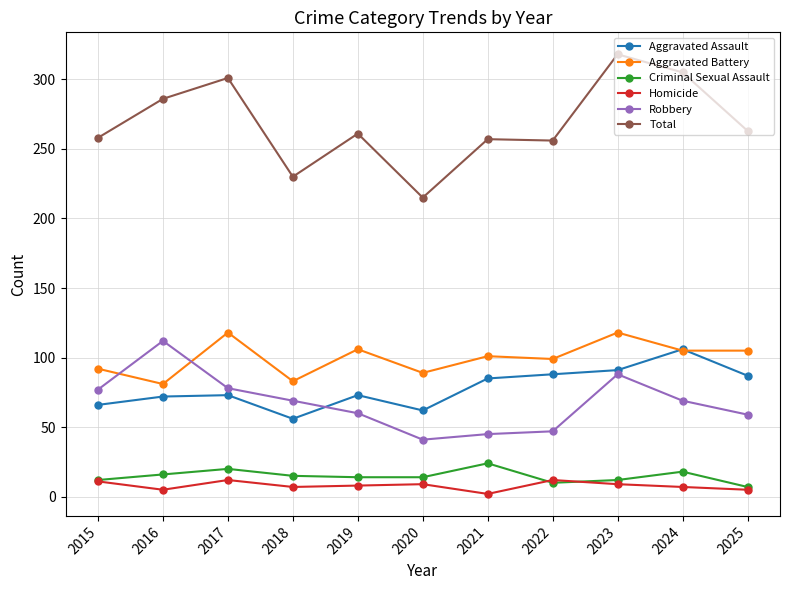

At which category does the chart reach its minimum across all series?

2021